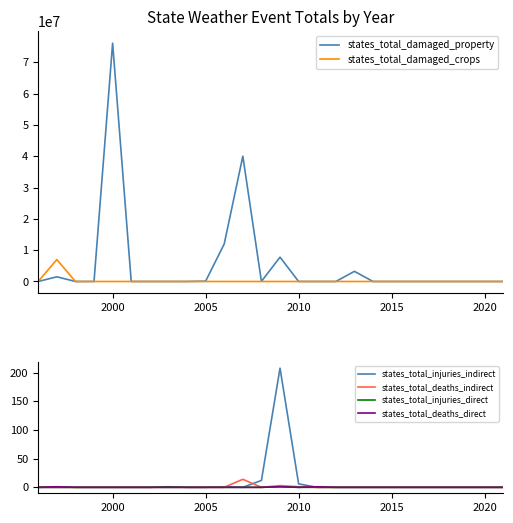

The value of states_total_damaged_crops at 2015 is 2518489. True or false?

False